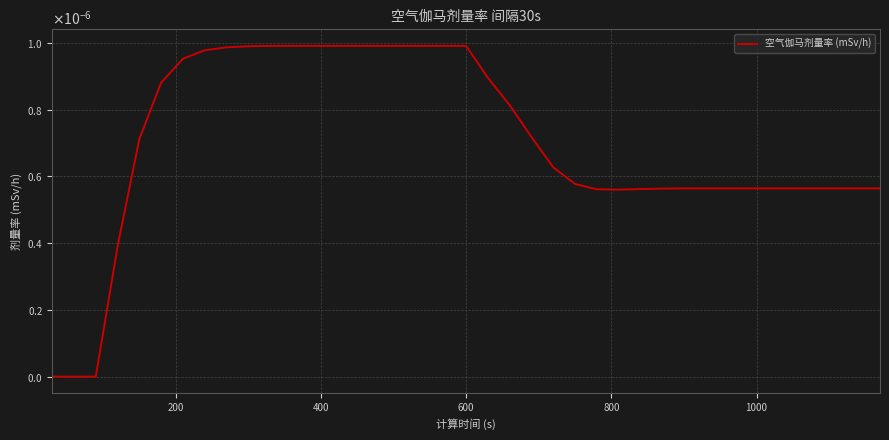

True or false: the data has more than 2 interior local peaks.

False